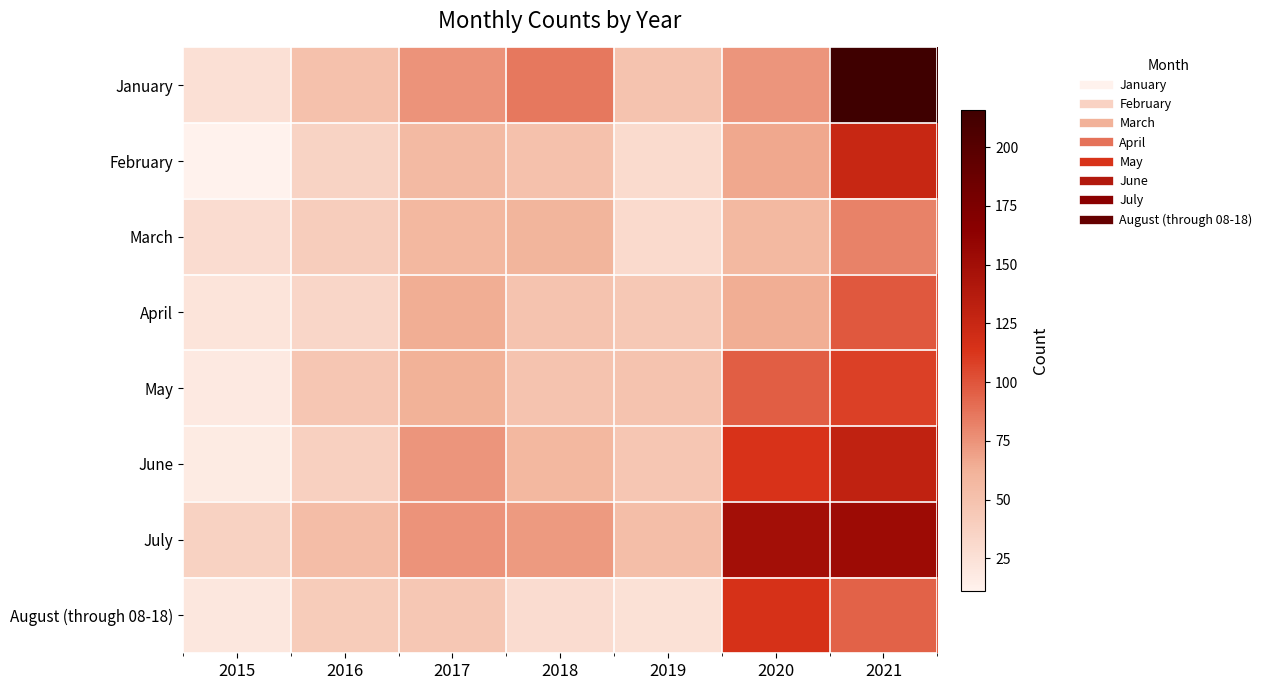

Which series has the widest spread of values?

January